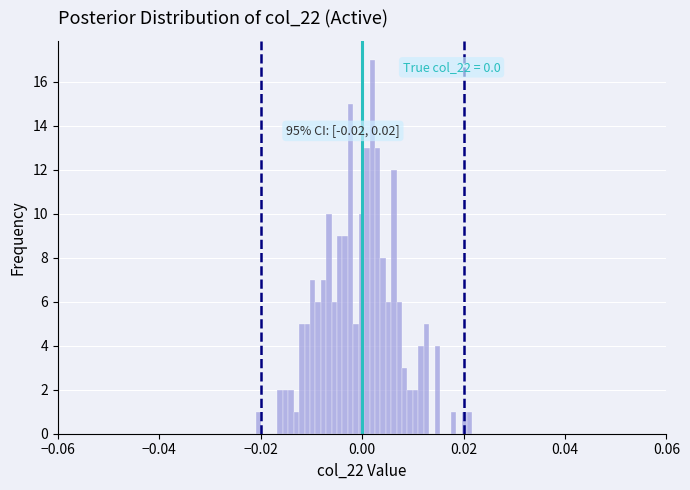

Read against the x-axis, roughly where is the centre of the tallest bar?

0.002